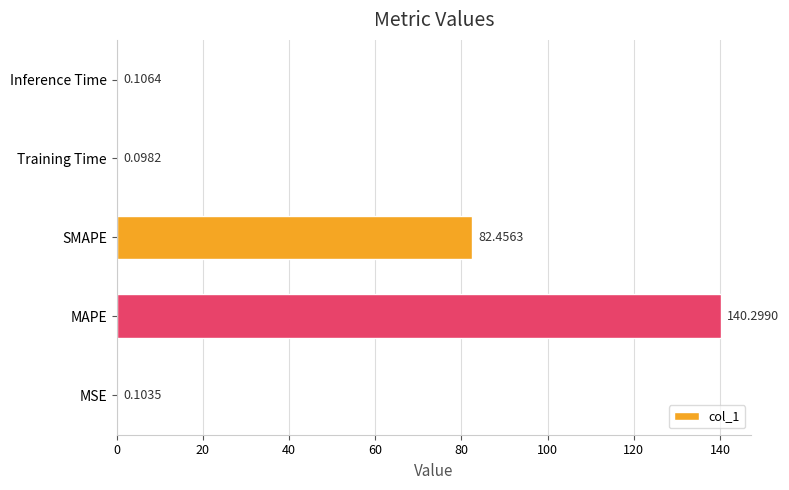

Which label corresponds to the largest value in the chart?

MAPE